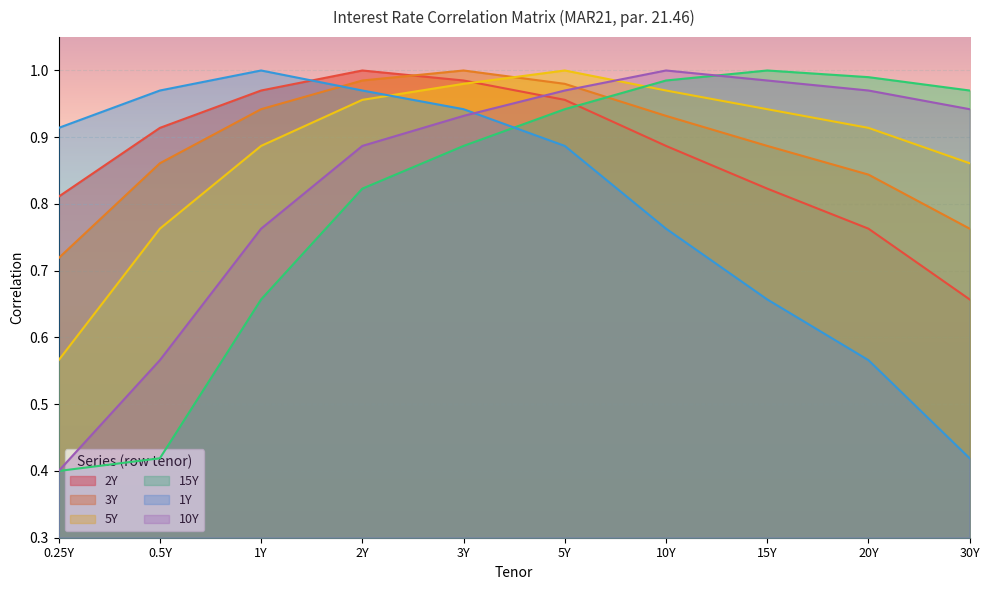

The 2Y series shows 0.8 at 20Y. True or false?

True